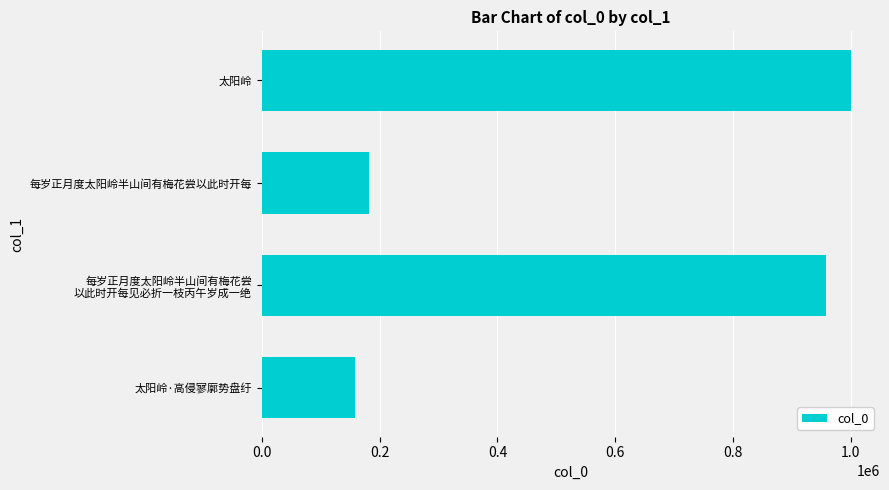

Rank the categories by value from lowest to highest.

太阳岭·高侵寥廓势盘纡, 每岁正月度太阳岭半山间有梅花尝以此时开每, 每岁正月度太阳岭半山间有梅花尝
以此时开每见必折一枝丙午岁成一绝, 太阳岭